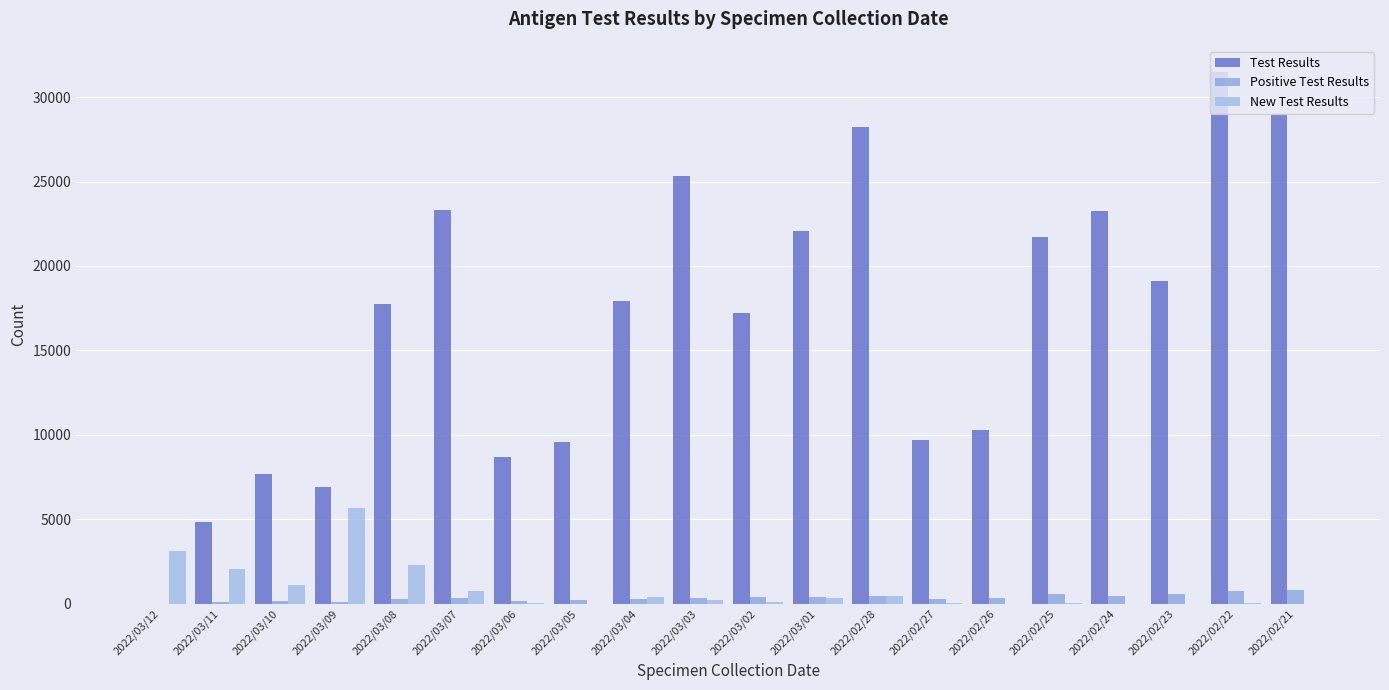

True or false: Positive Test Results has a value of 820 at 2022/02/21.

True